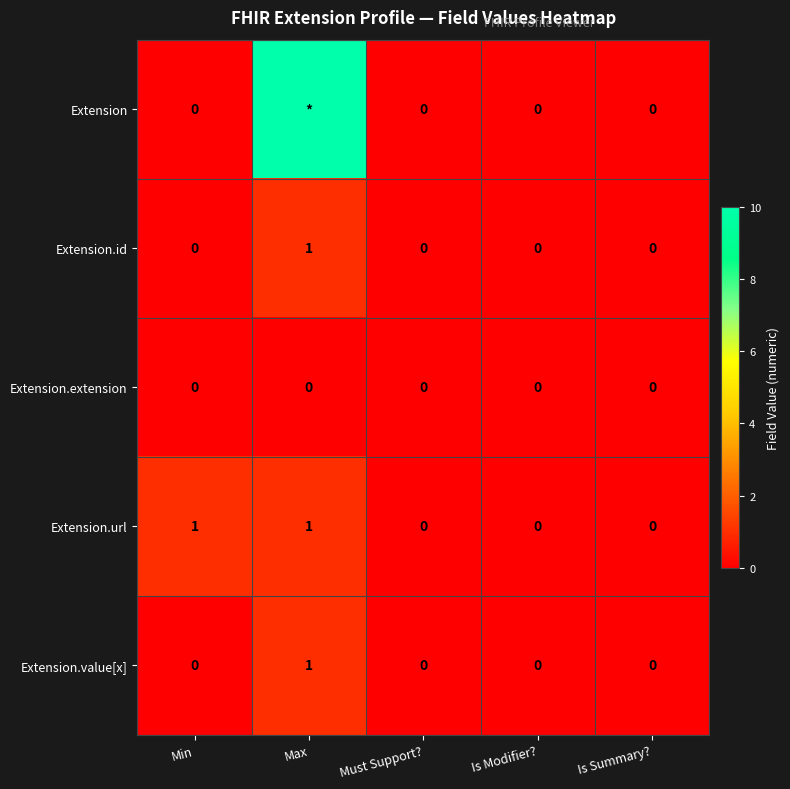

Count the Extension.value[x] values in the range 0 to 1.

5